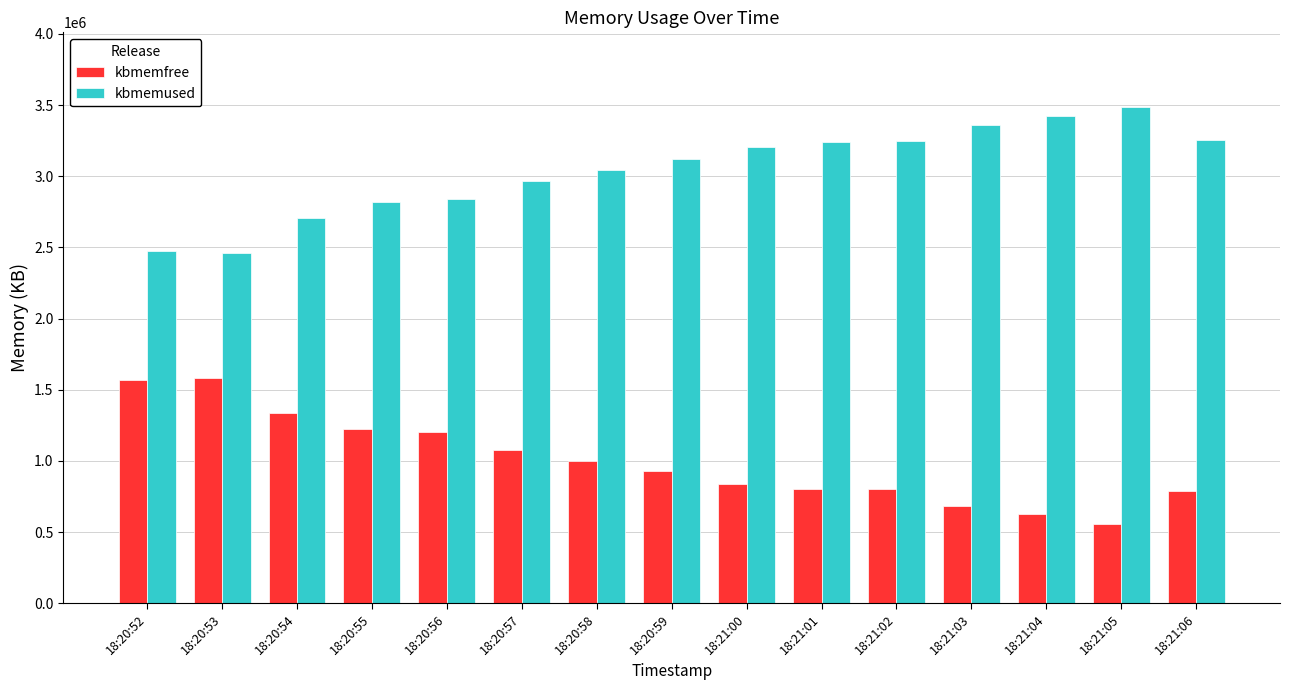

Rank the series by their maximum value, from highest to lowest.

kbmemused, kbmemfree